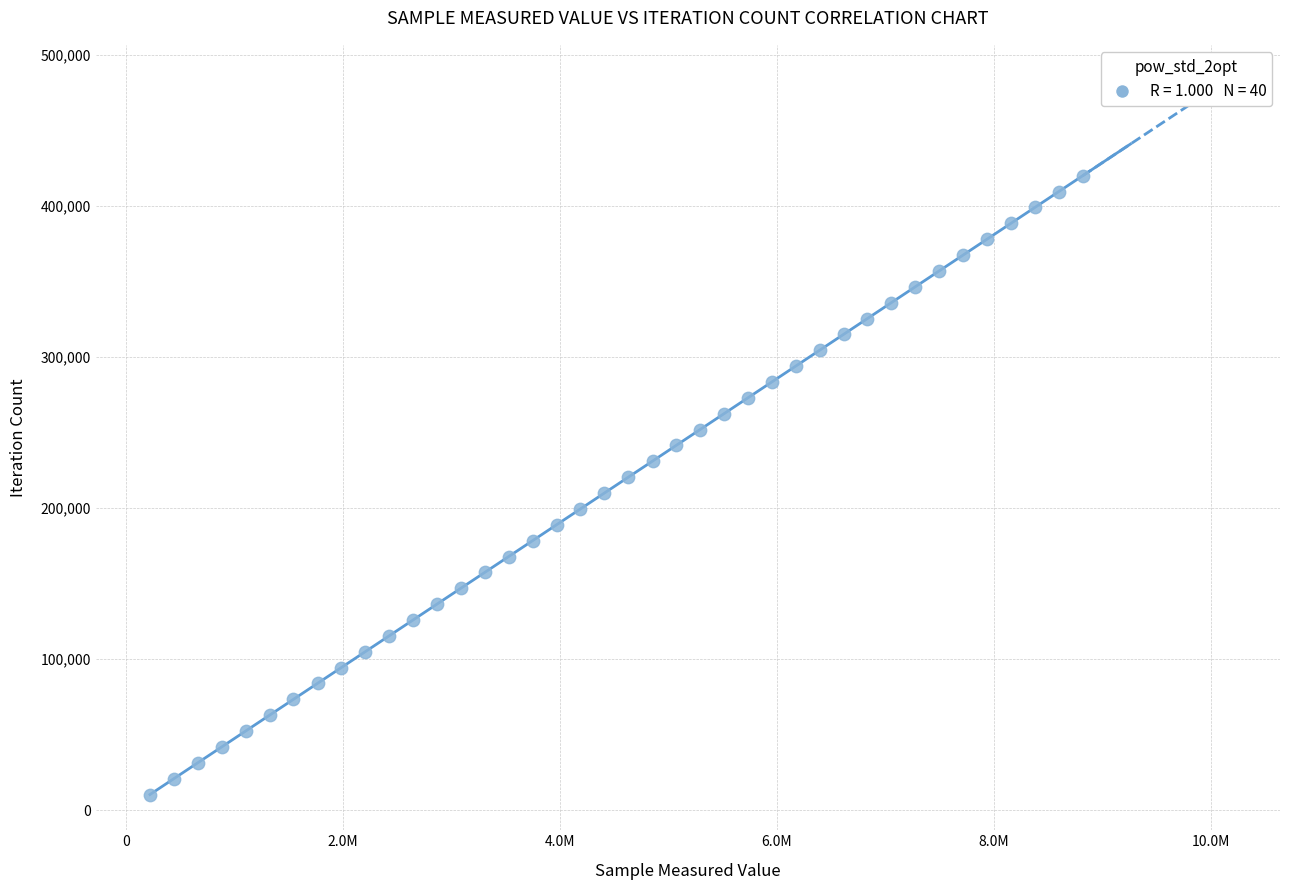

What is the range of X values (max minus min)?

8599500